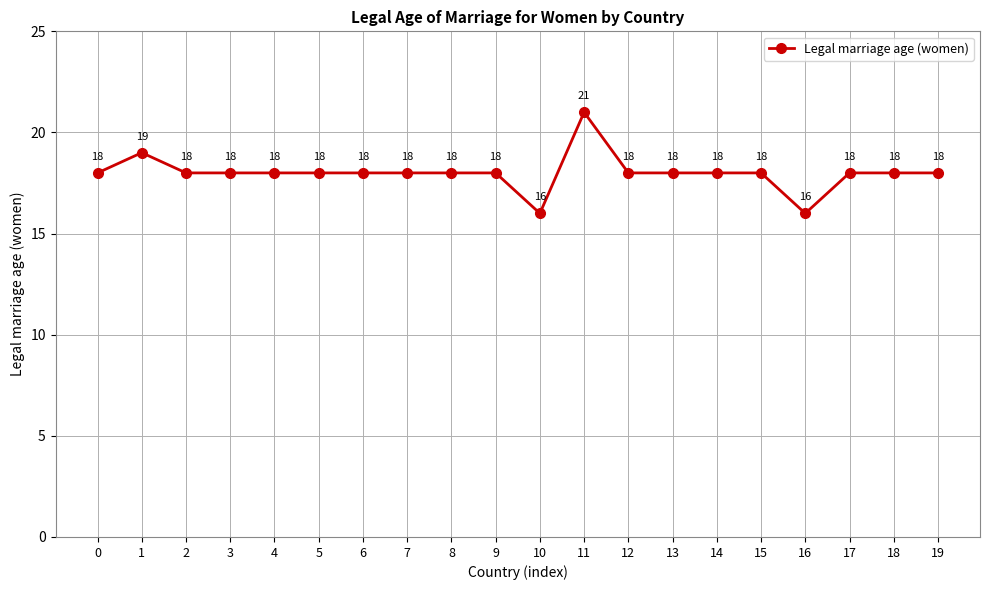

How many data points are less than 18?

2